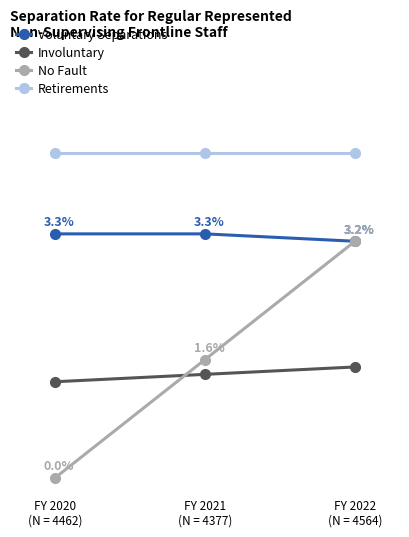

Is the value of Involuntary at FY 2020
(N = 4462) greater than the value of Retirements at FY 2022
(N = 4564)?

No